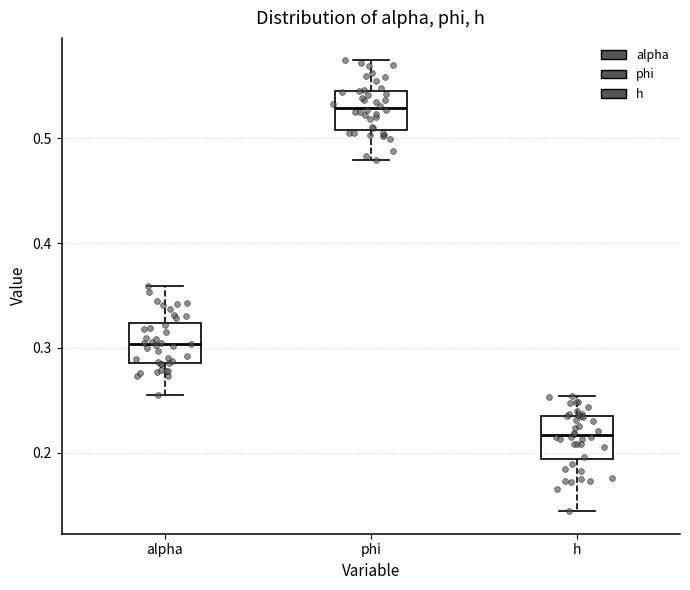

Which box's median line is the lowest?

h